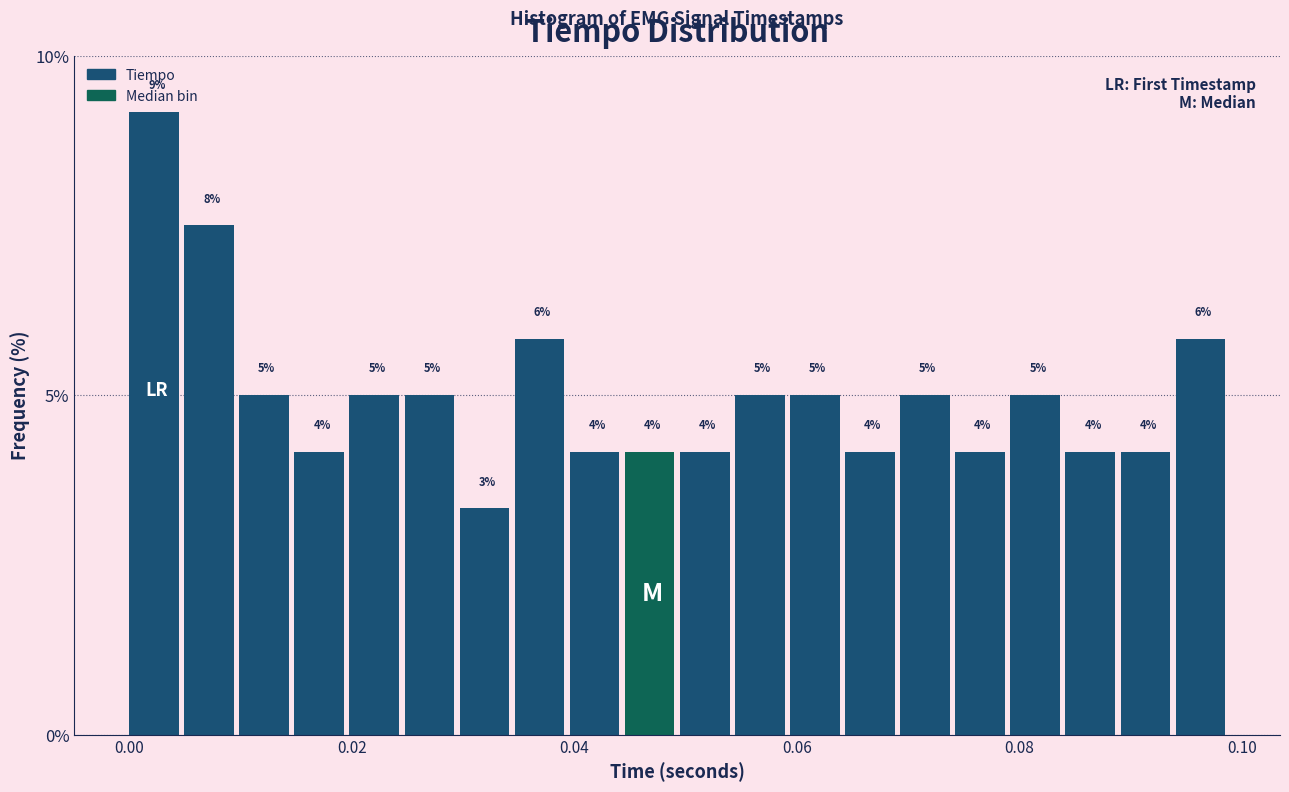

Around what value on the x-axis is the tallest bar? Give the approximate position of its centre, as read against the axis.

0.002